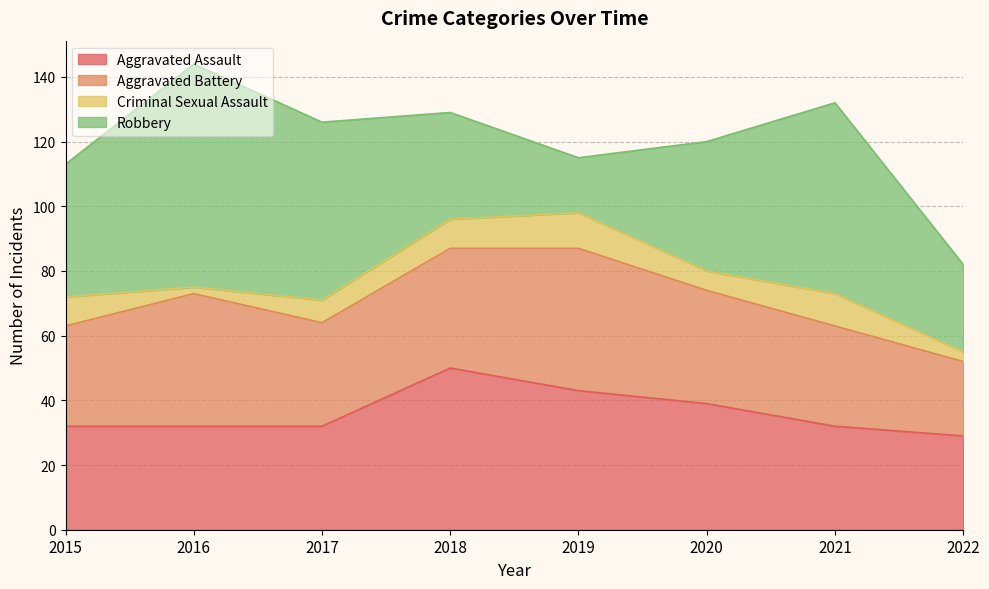

Rank the series by their maximum value, from lowest to highest.

Criminal Sexual Assault, Aggravated Battery, Aggravated Assault, Robbery